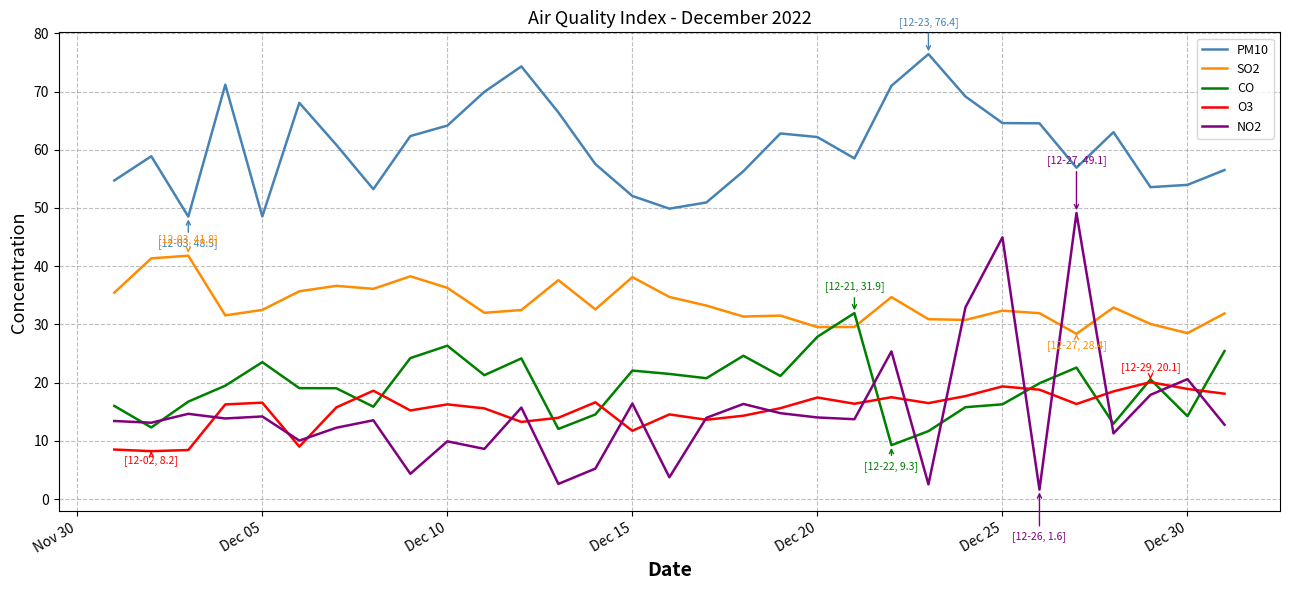

True or false: NO2 has more than 0 interior local peaks.

True